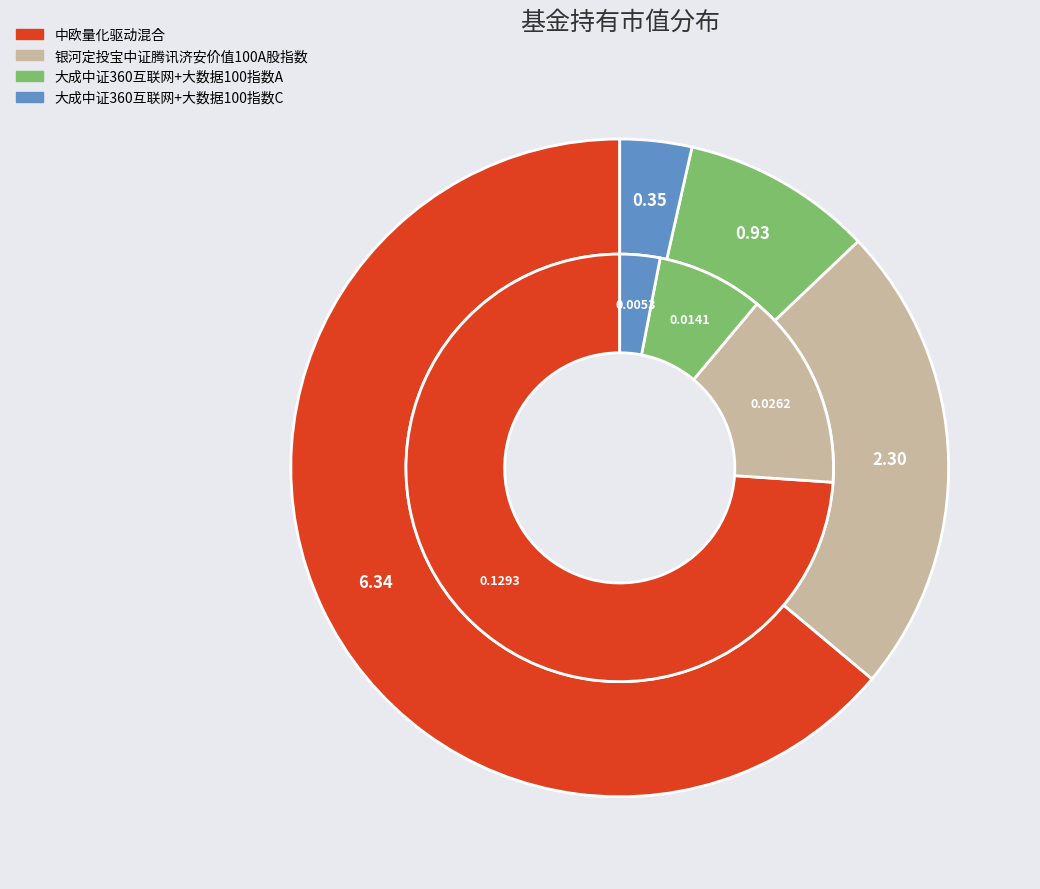

To the nearest percent, what portion does 大成中证360互联网+大数据100指数C represent?

4%